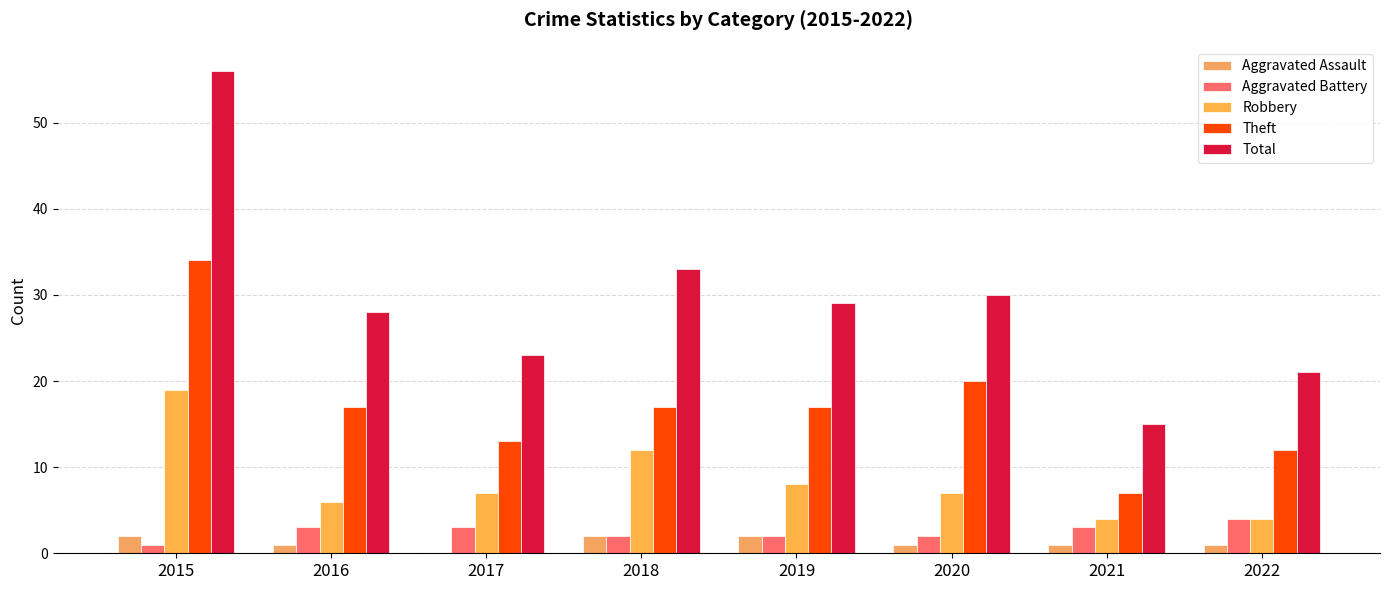

How many distinct data groups are displayed?

5